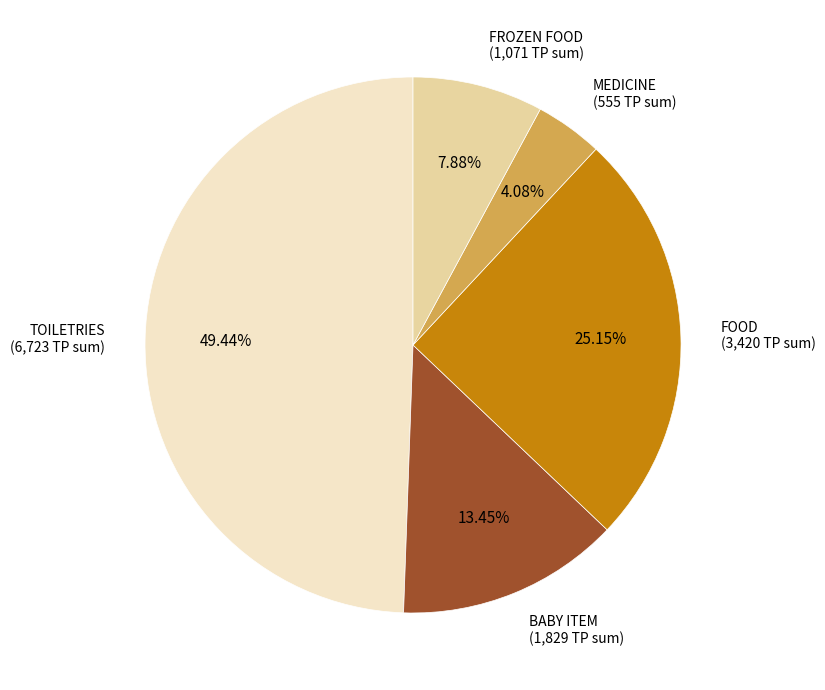

Is there a majority slice in this chart?

No